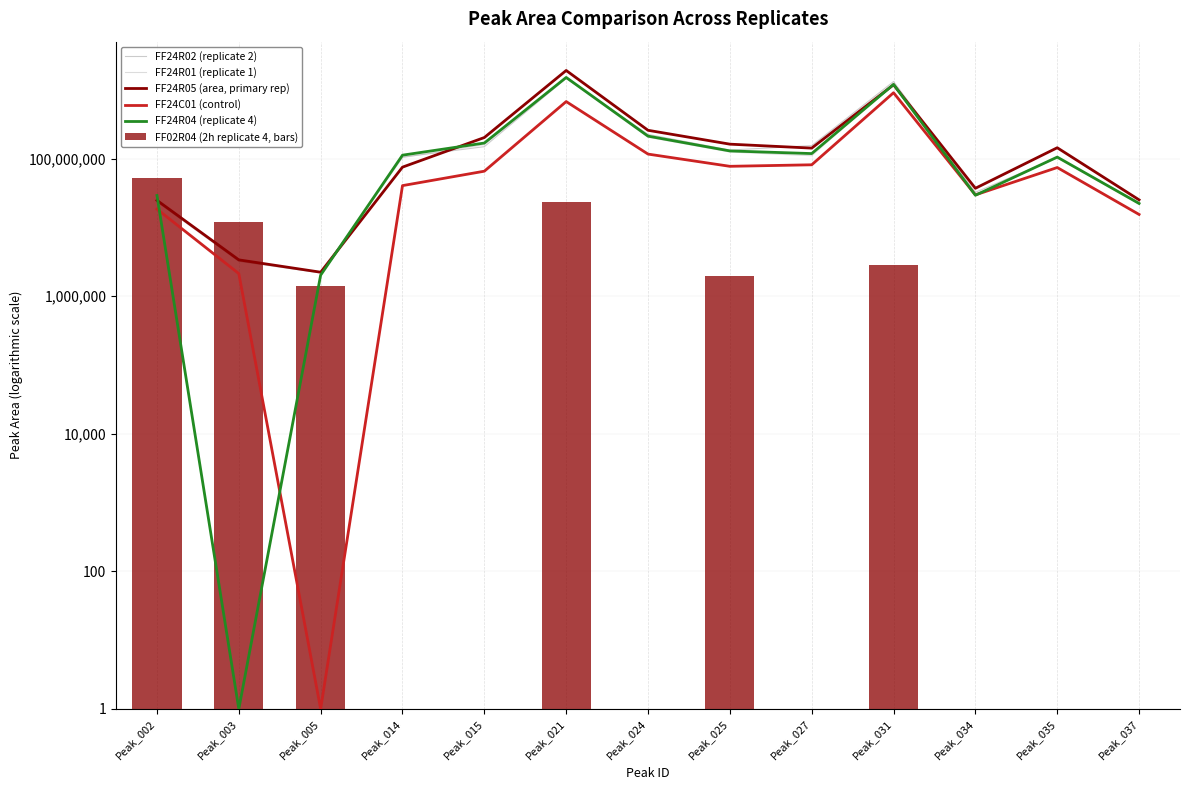

What is the average value of the FF02R04 series?

7201577